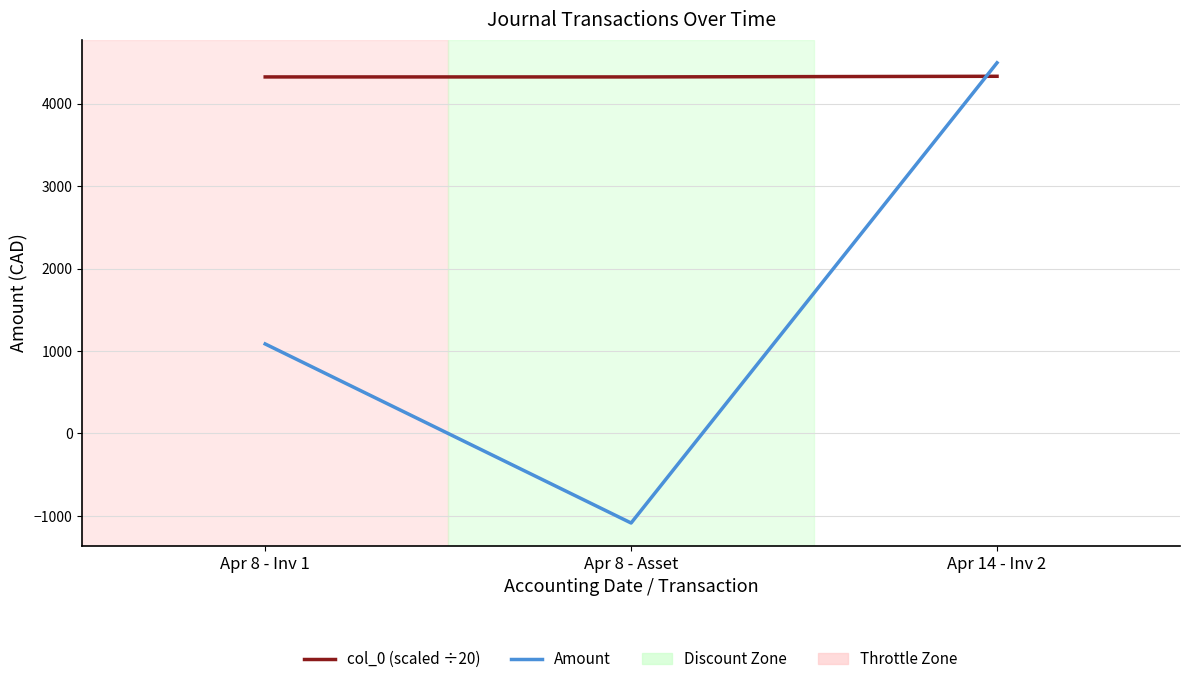

What is the total value across all series at Apr 14 - Inv 2?

8830.6